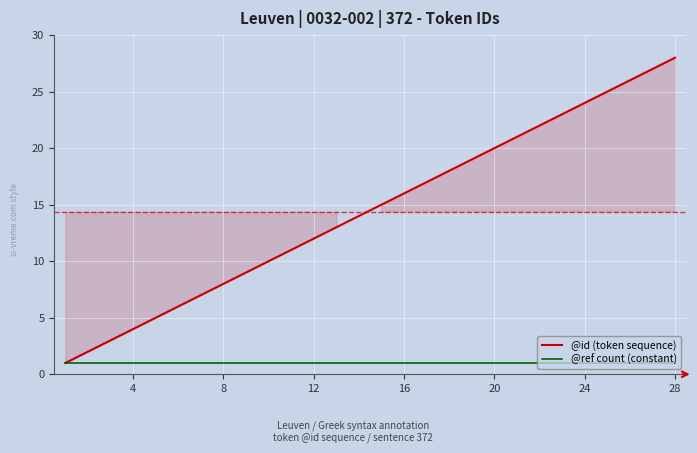

True or false: @ref count (constant) has a value of 1 at 20.

True